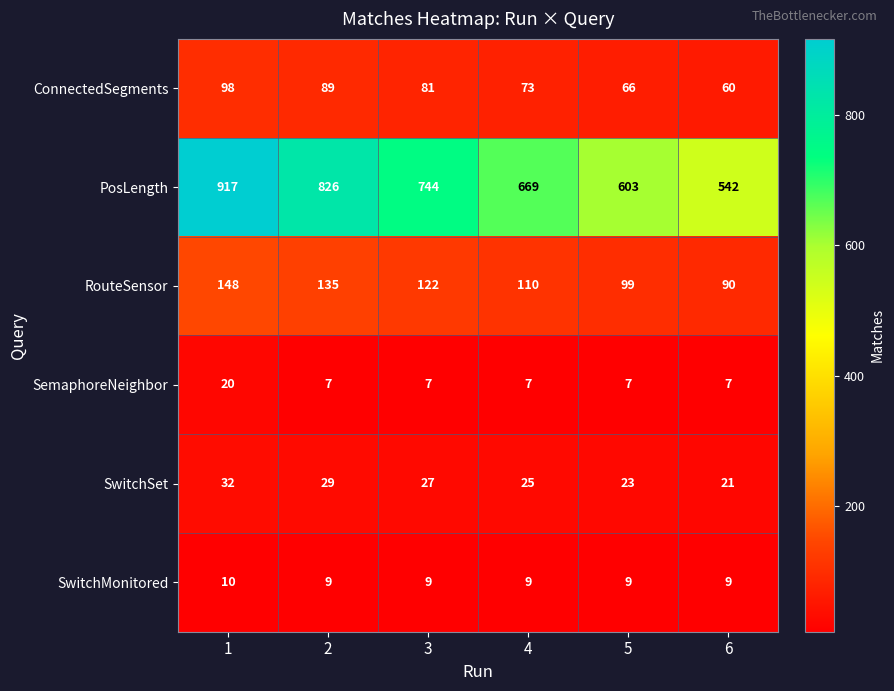

At which label is ConnectedSegments closest to 79?

3